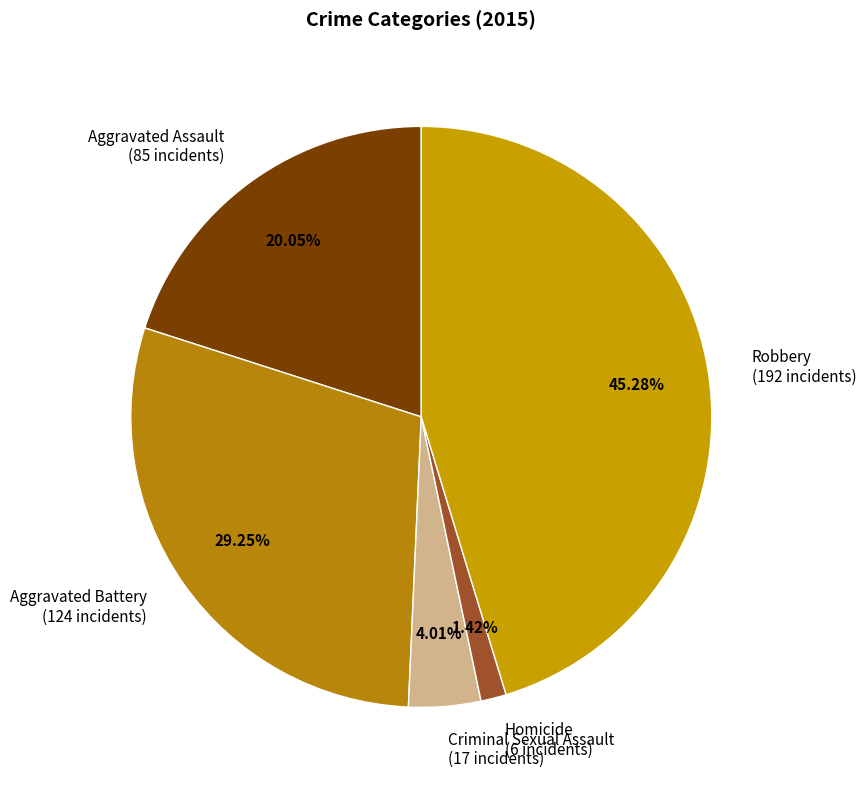

What percentage is the Aggravated Assault slice, to the nearest percent?

20%